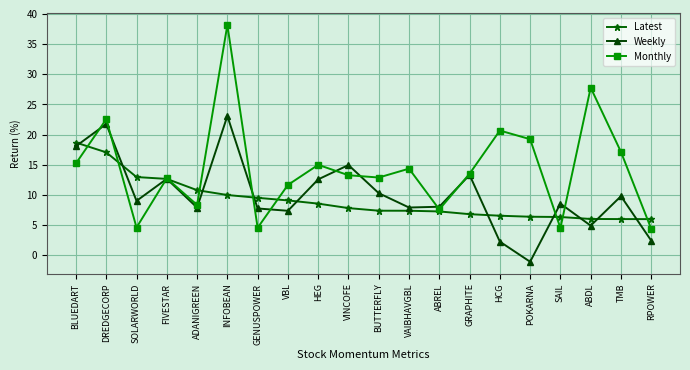

Which series changed the most between DREDGECORP and FIVESTAR?

Monthly